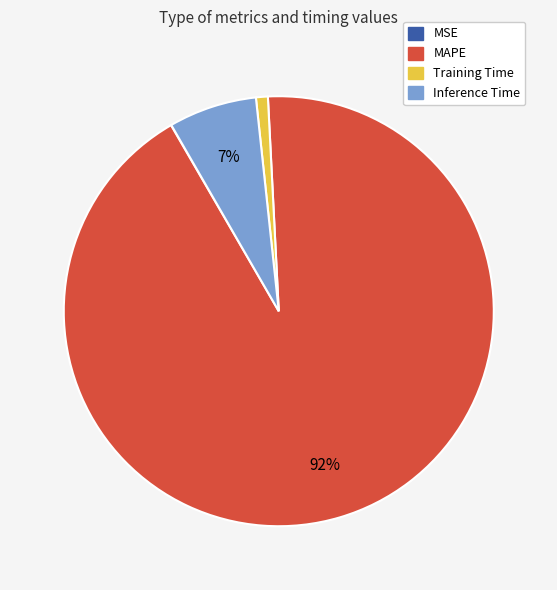

Between Training Time and MAPE, which is larger?

MAPE